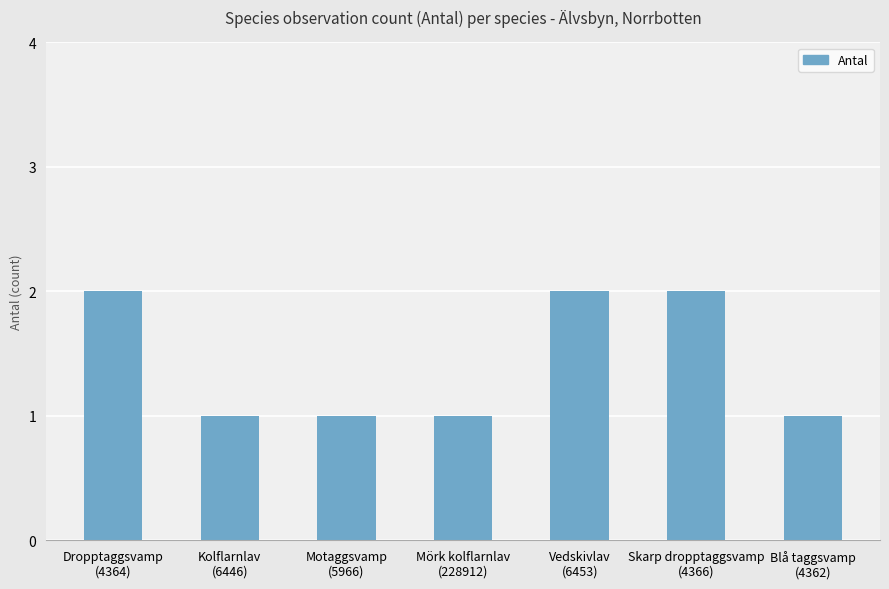

What is the smallest value displayed?

1